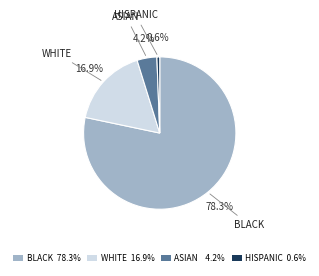

How many segments does this pie chart have?

4